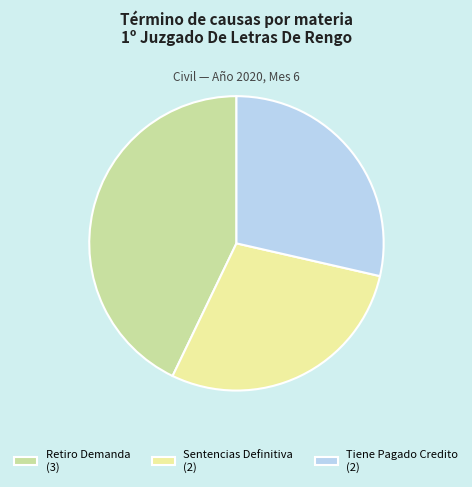

Which has a higher value, Tiene Pagado Credito (2) or Retiro Demanda (3)?

Retiro Demanda (3)